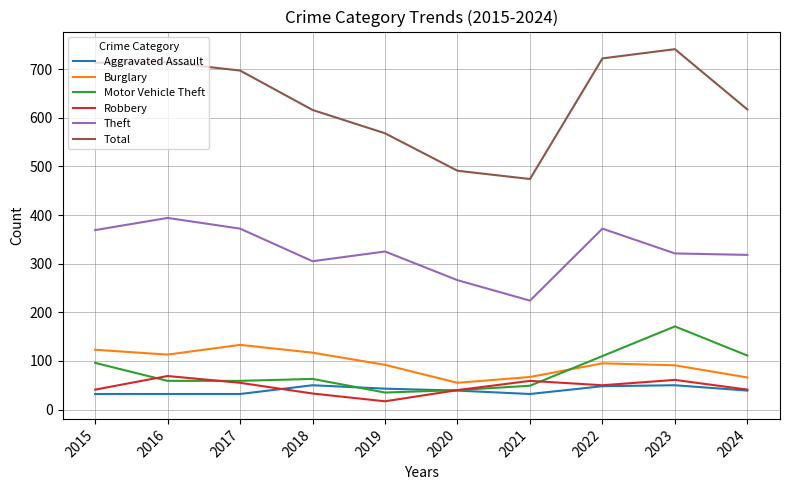

True or false: Motor Vehicle Theft has more than 2 points higher than both neighbors.

False